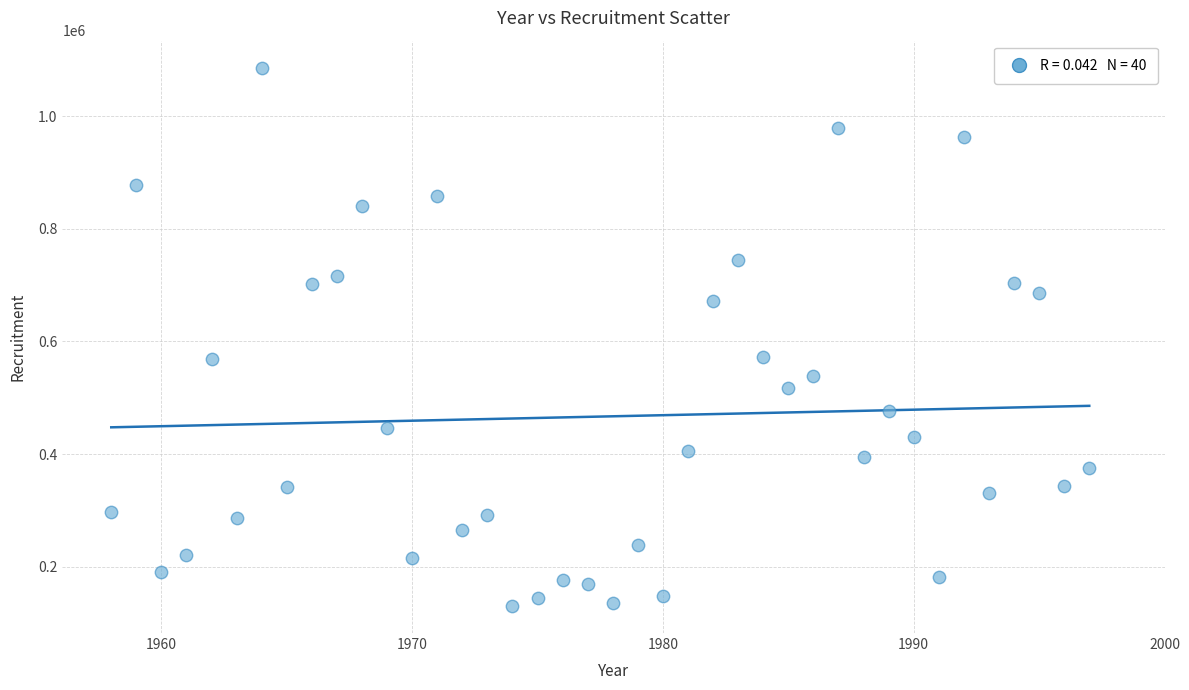

What is the range of Y values (max minus min)?

956243